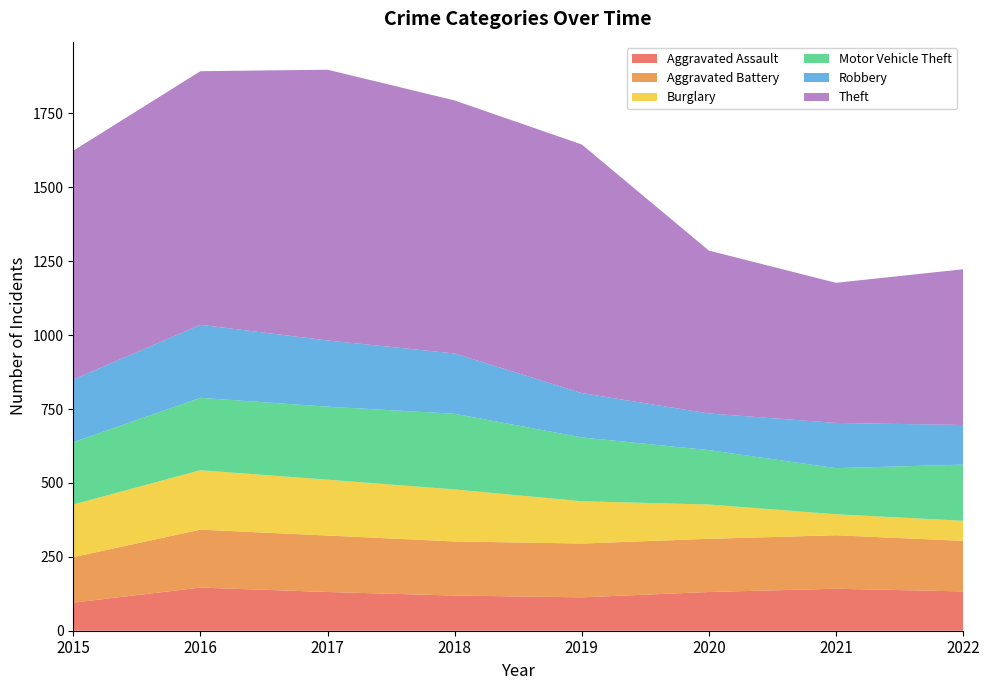

Reading left to right, transcribe all the data shown in this chart.

Aggravated Assault: 2015=95	2016=146	2017=131	2018=119	2019=113	2020=131	2021=142	2022=133
Aggravated Battery: 2015=154	2016=196	2017=191	2018=183	2019=182	2020=180	2021=181	2022=171
Burglary: 2015=178	2016=201	2017=189	2018=176	2019=143	2020=116	2021=71	2022=68
Motor Vehicle Theft: 2015=211	2016=245	2017=247	2018=256	2019=216	2020=184	2021=156	2022=190
Robbery: 2015=212	2016=247	2017=224	2018=204	2019=150	2020=124	2021=153	2022=134
Theft: 2015=774	2016=858	2017=916	2018=856	2019=841	2020=551	2021=474	2022=527